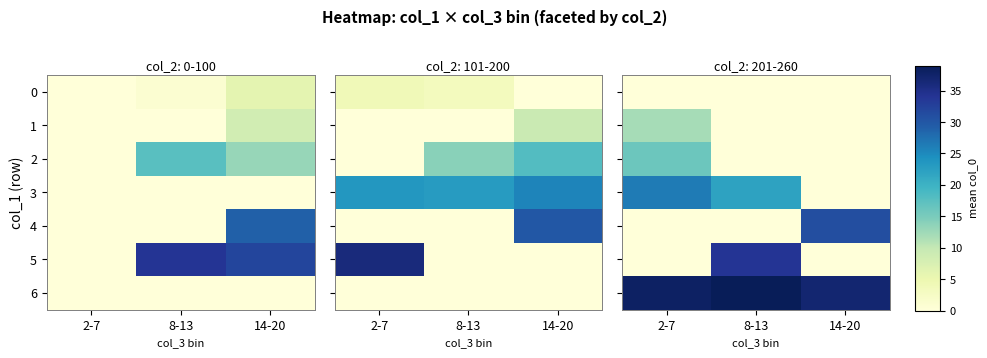

Between 8-13 and 2-7, which is larger?

8-13